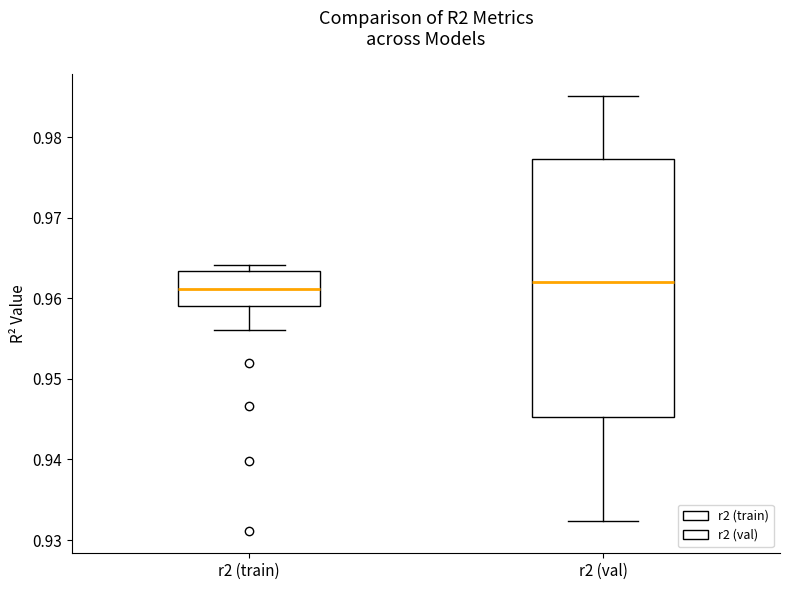

Reading left to right, transcribe this box plot: for each box, give where its median line is, the range the box spans, and where its two whiskers end, as read against the y-axis. The values are not printed on the chart, so give them approximately, as read against the axis.

r2 (train): median 0.961, box 0.959 to 0.963, whiskers 0.956 to 0.964
r2 (val): median 0.962, box 0.945 to 0.977, whiskers 0.932 to 0.985